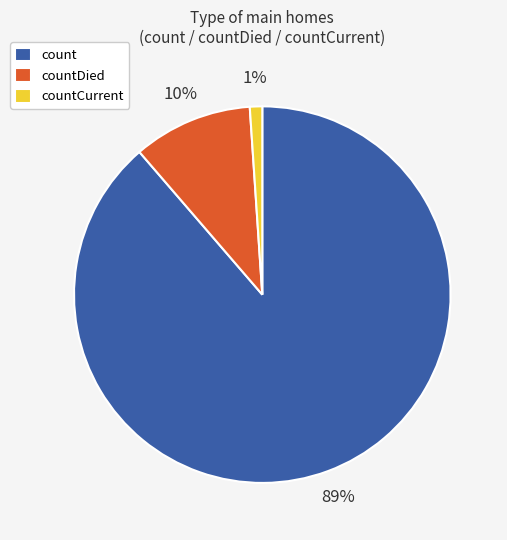

Which has a higher value, countDied or count?

count